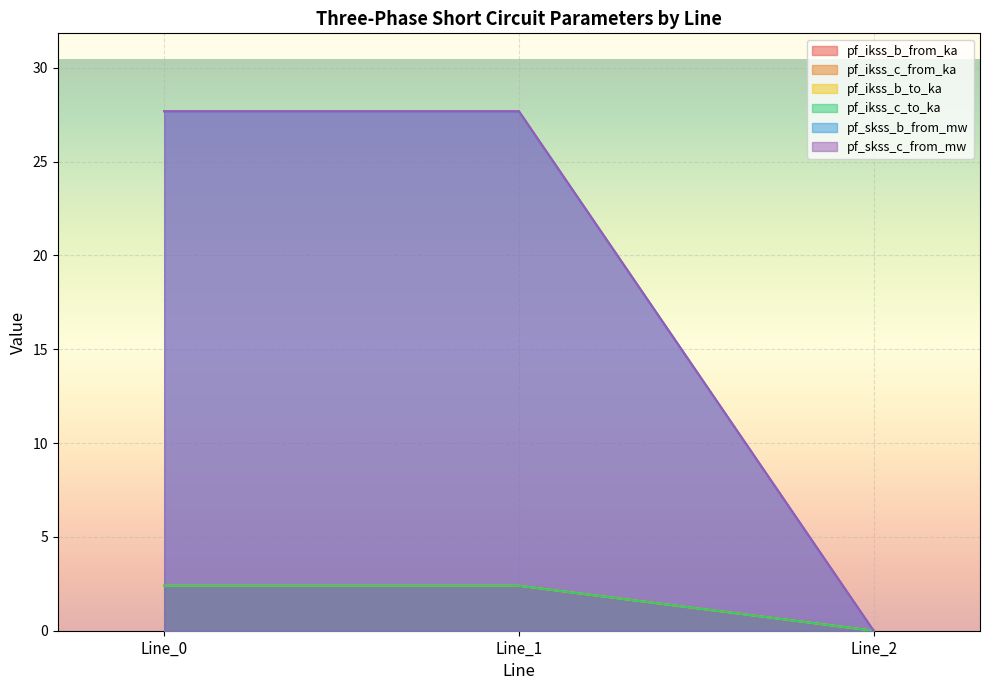

The value of pf_skss_c_from_mw at Line_1 is 27.7. True or false?

True